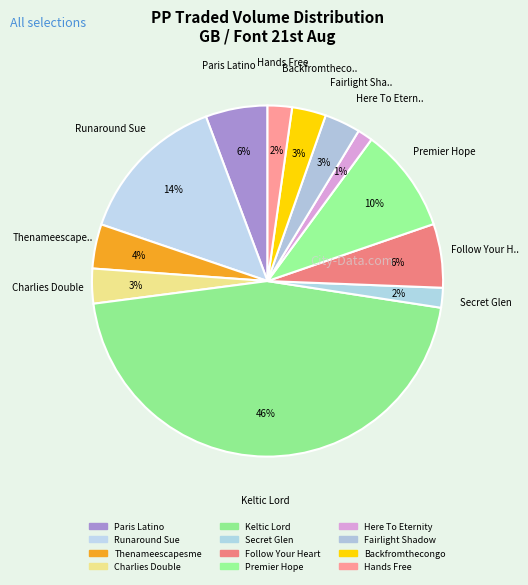

True or false: Here To Eternity accounts for 9% of the total.

False